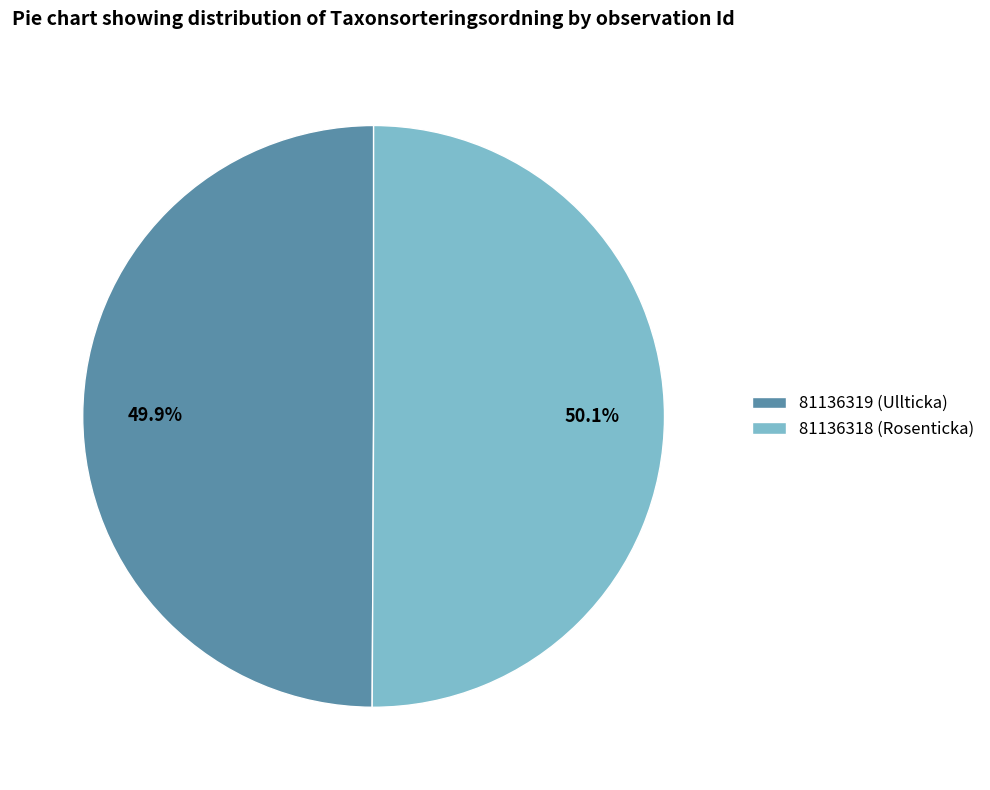

Is it true that 81136319 (Ullticka) is 50% of the pie?

True